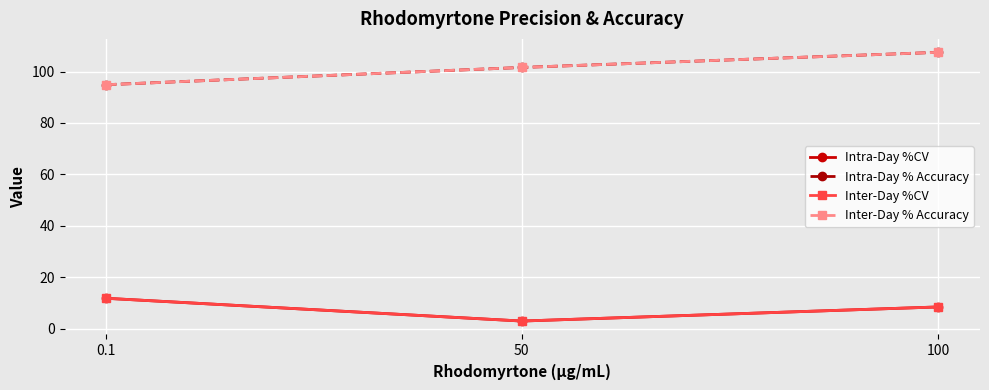

What is the total value across all series at 0.1?

213.4